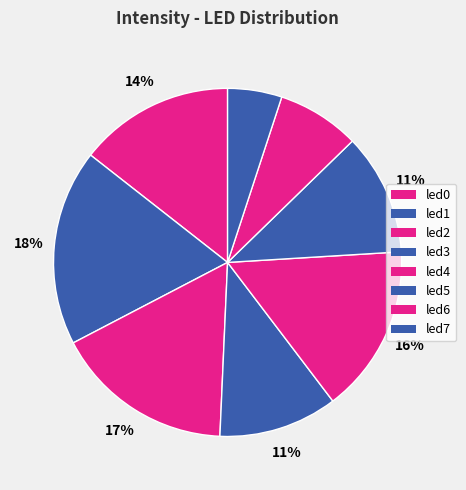

Between led2 and led5, which is larger?

led2